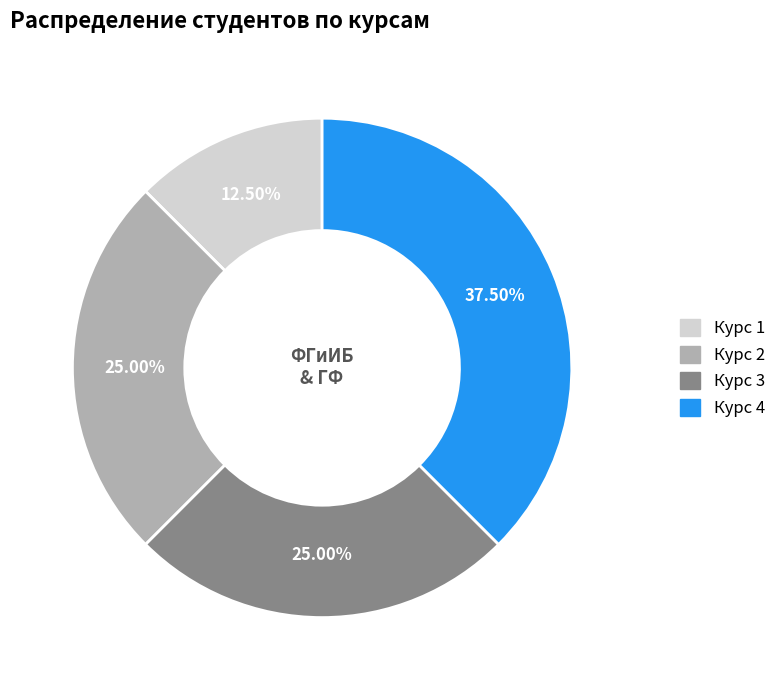

How many segments does this pie chart have?

4